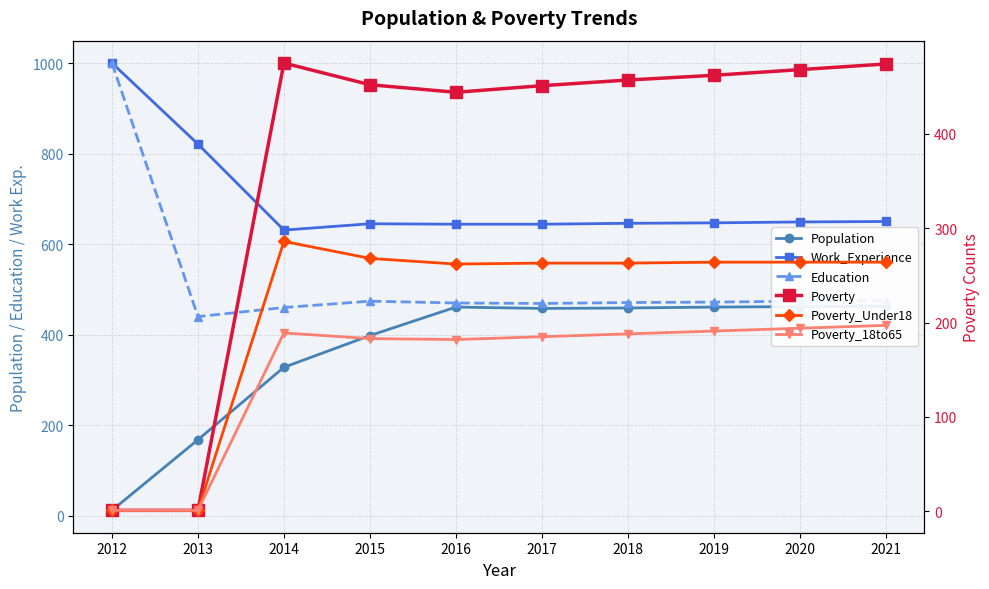

True or false: Poverty_Under18 and Education cross at least once.

False